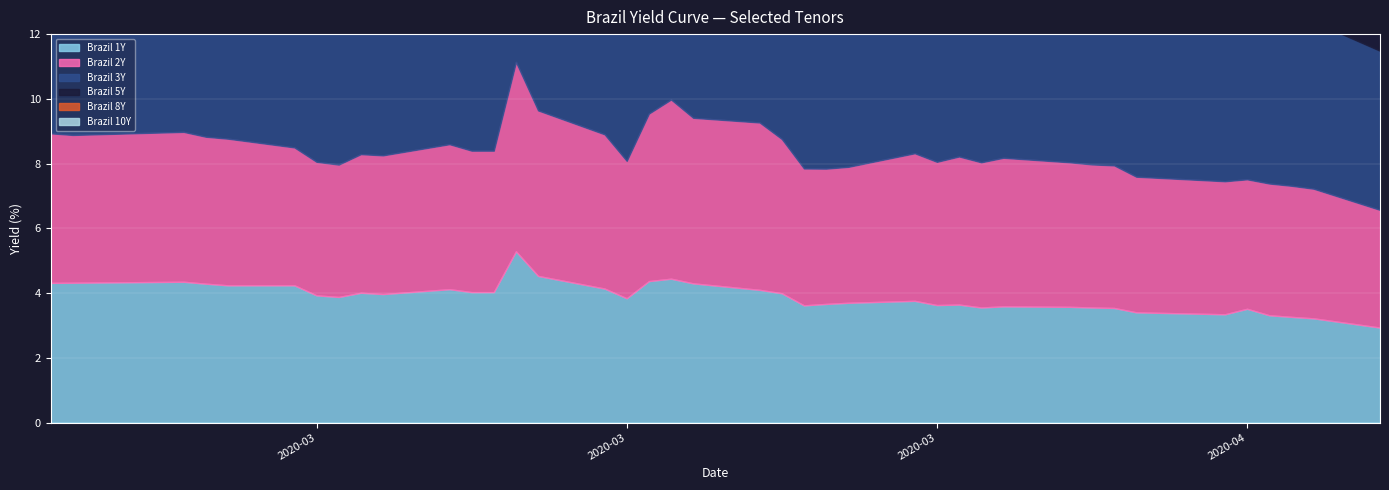

Where does the Brazil 1Y series first go above 3?

2020-02-20